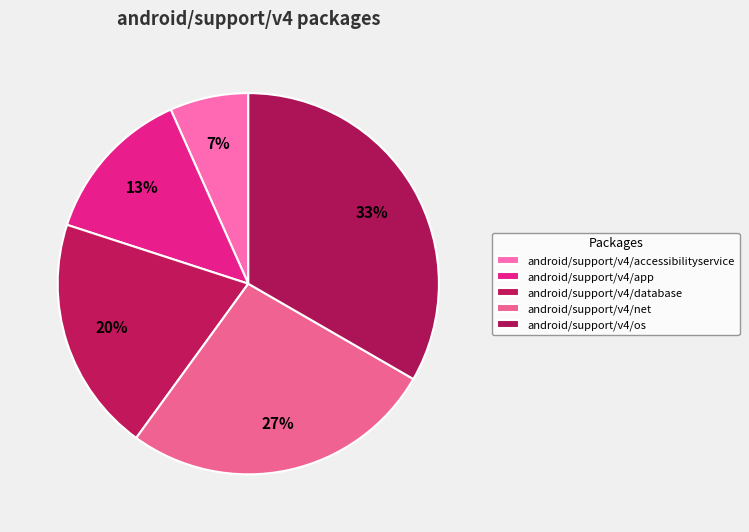

To the nearest percent, what portion does android/support/v4/app represent?

13%